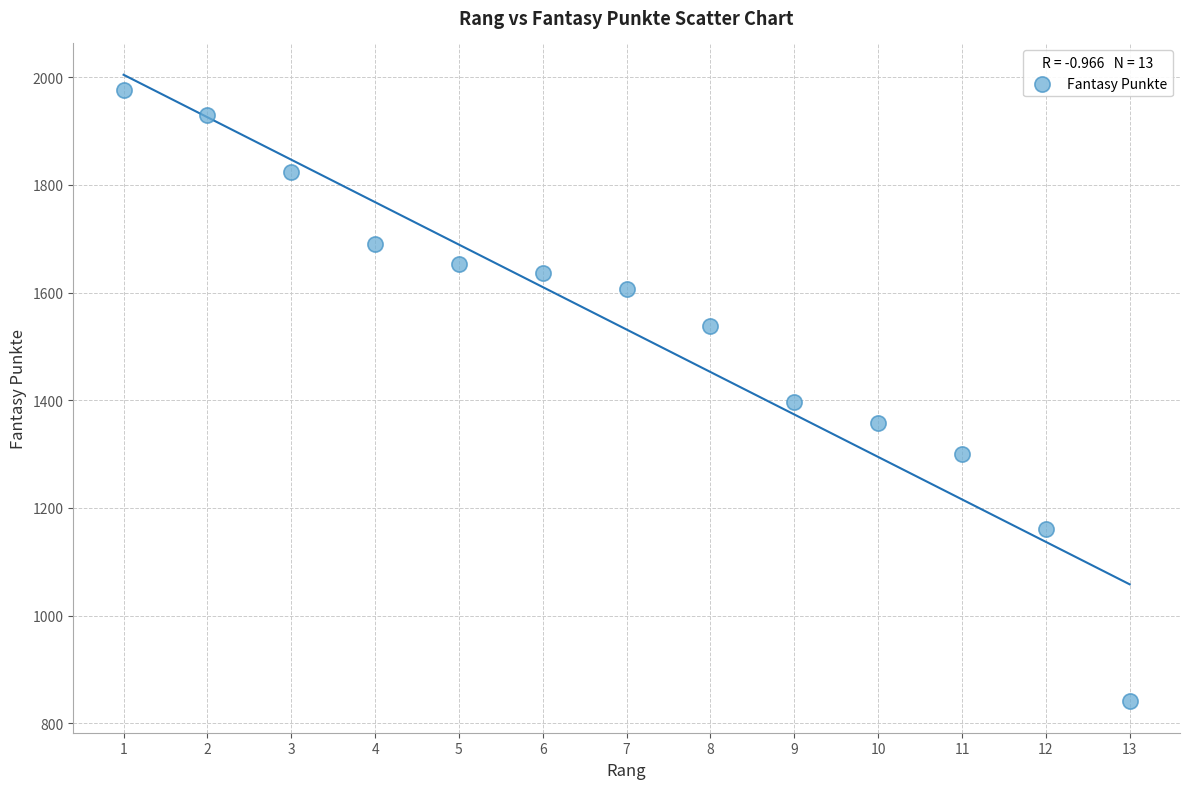

What is the range of X values (max minus min)?

12